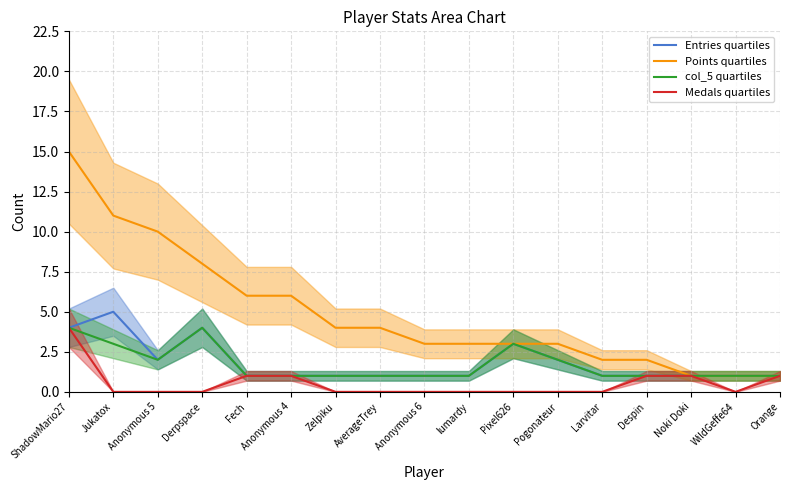

Rank the series by their maximum value, from highest to lowest.

Points quartiles, Entries quartiles, col_5 quartiles, Medals quartiles